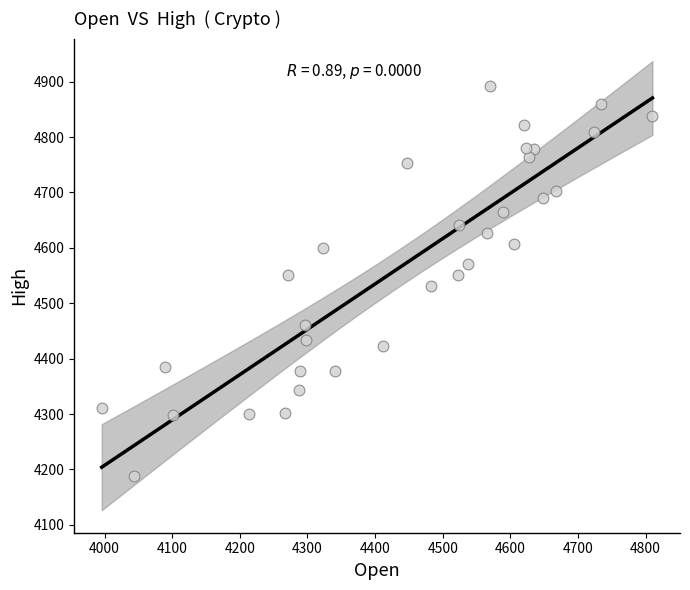

What is the range of Y values (max minus min)?

704.0